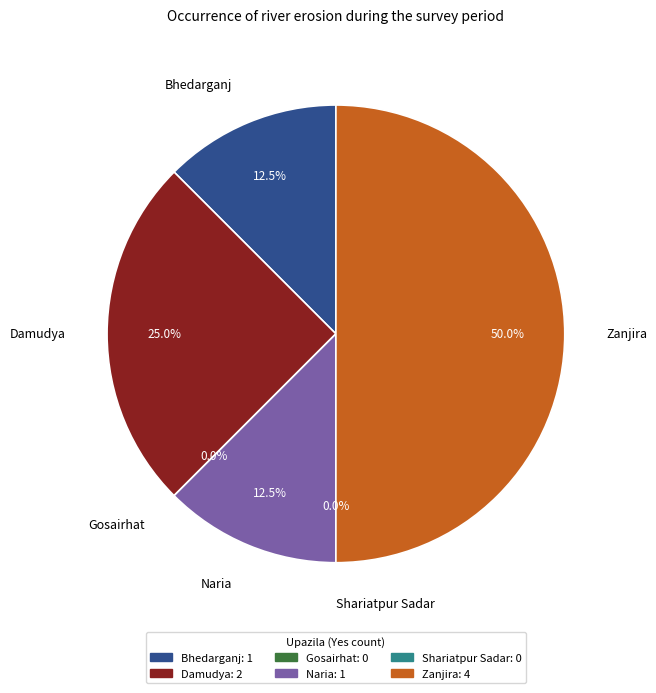

Does any single category account for the majority?

No